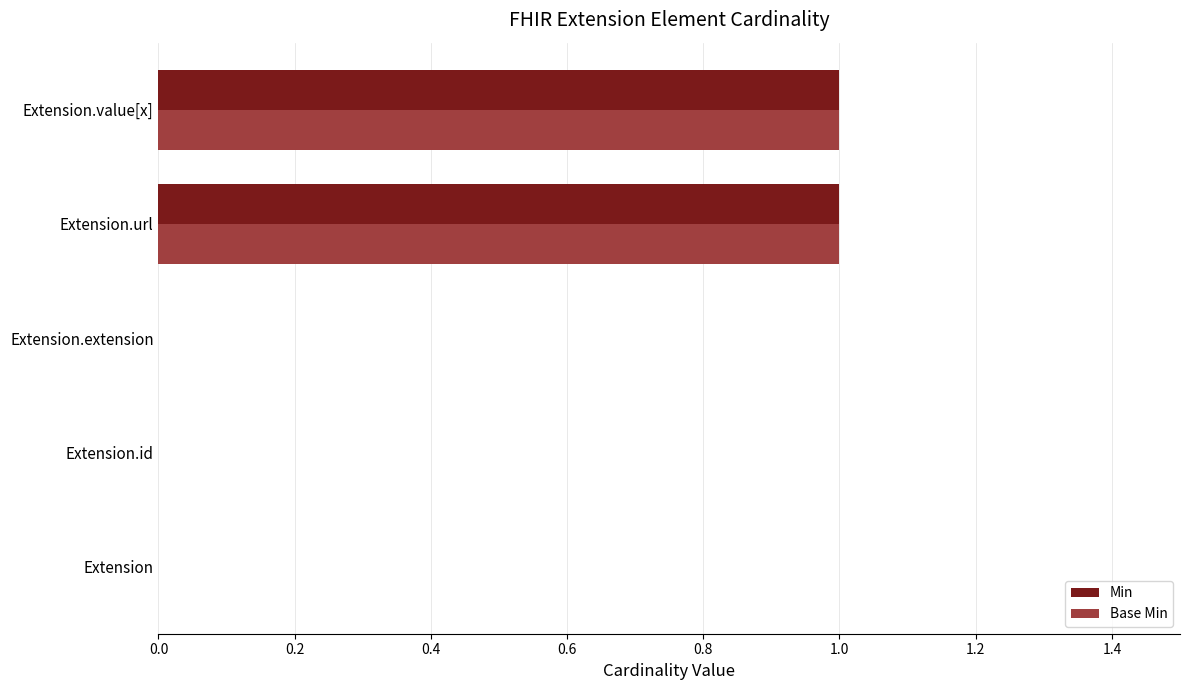

Is it true that Base Min equals 0 at Extension.url?

False